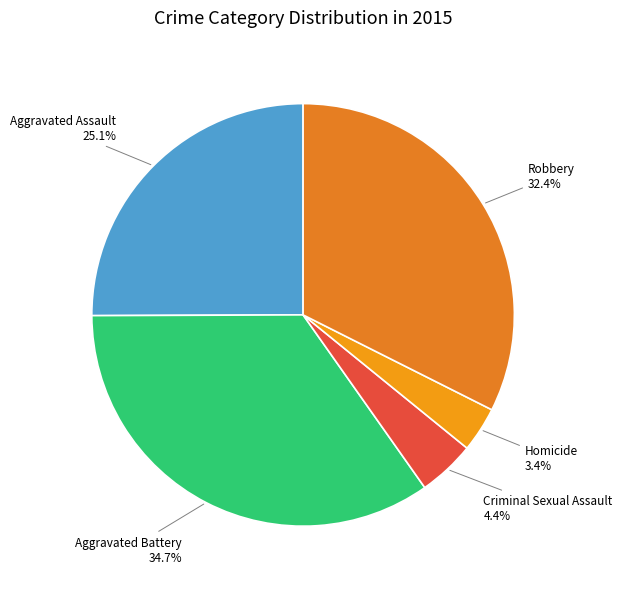

To the nearest percent, what is the difference between the largest and smallest slice percentages?

31%